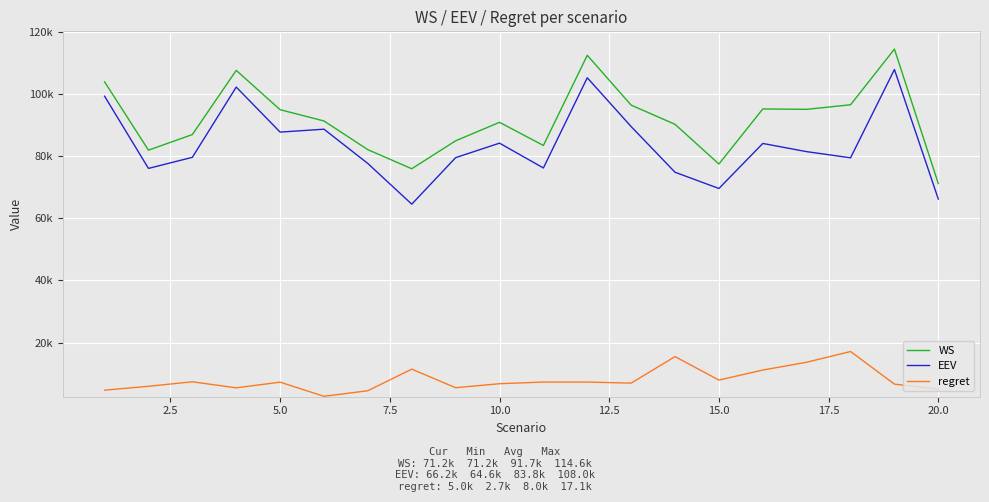

Is this an area chart (filled region under the line)?

No